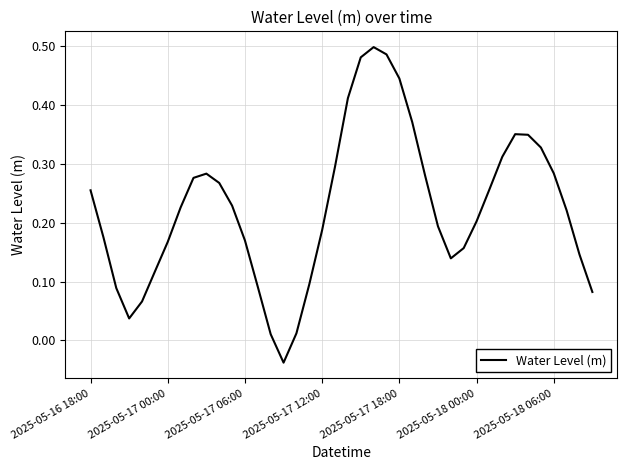

How many negative values are there?

1